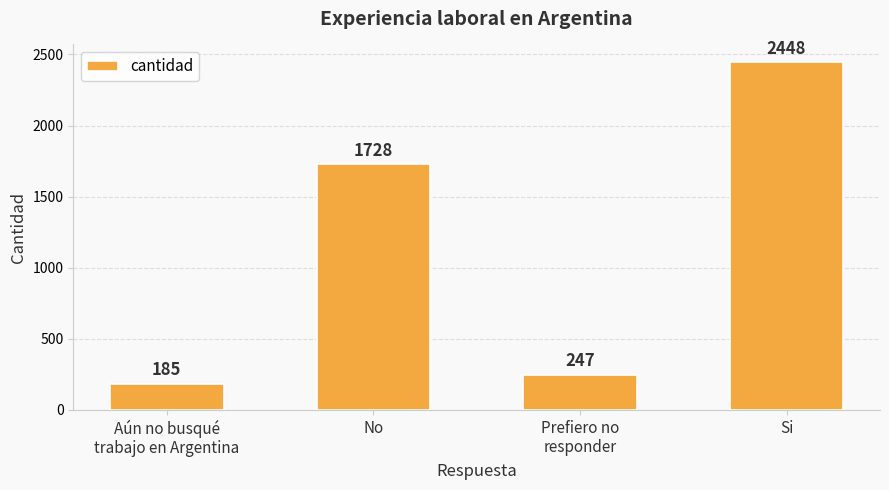

What is the change in value from No to Prefiero no
responder?

-1481